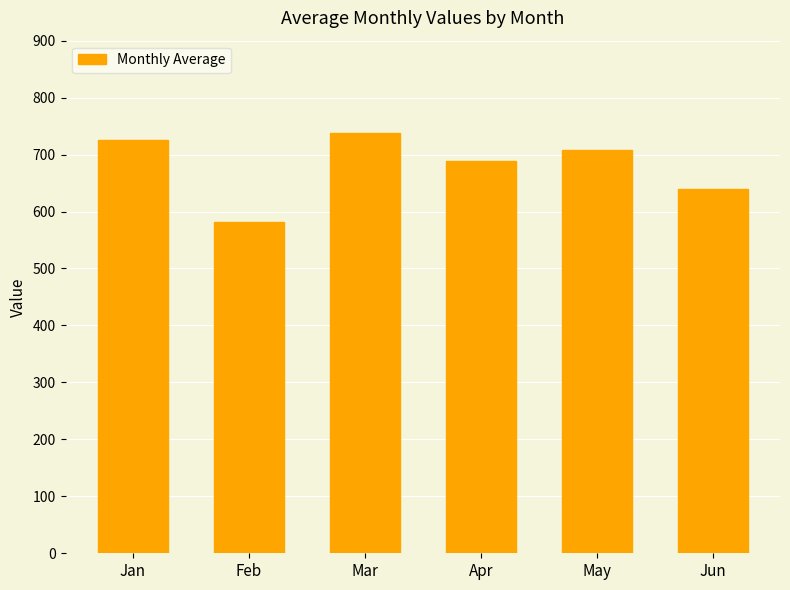

What is the difference between the maximum and second lowest values?

98.4